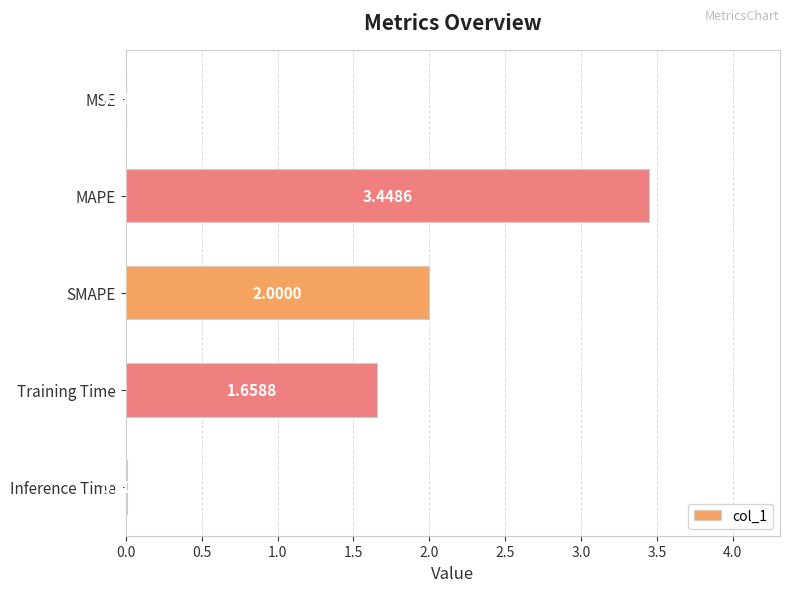

How many values exceed 1?

3